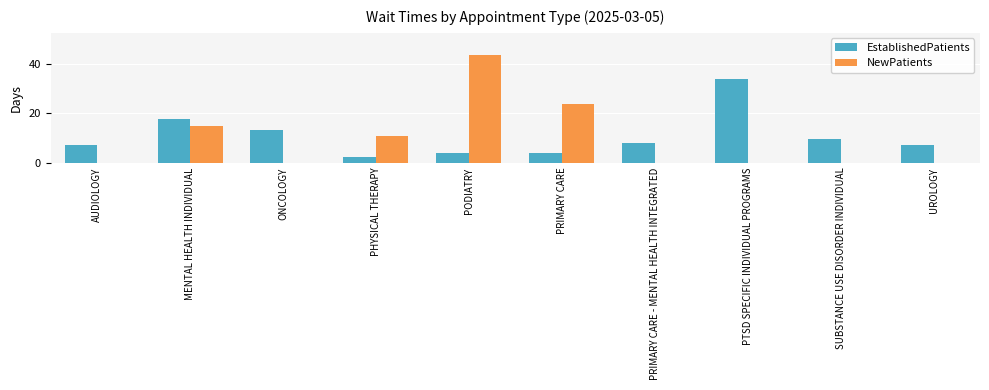

Is the value of EstablishedPatients at AUDIOLOGY greater than the value of NewPatients at MENTAL HEALTH INDIVIDUAL?

No